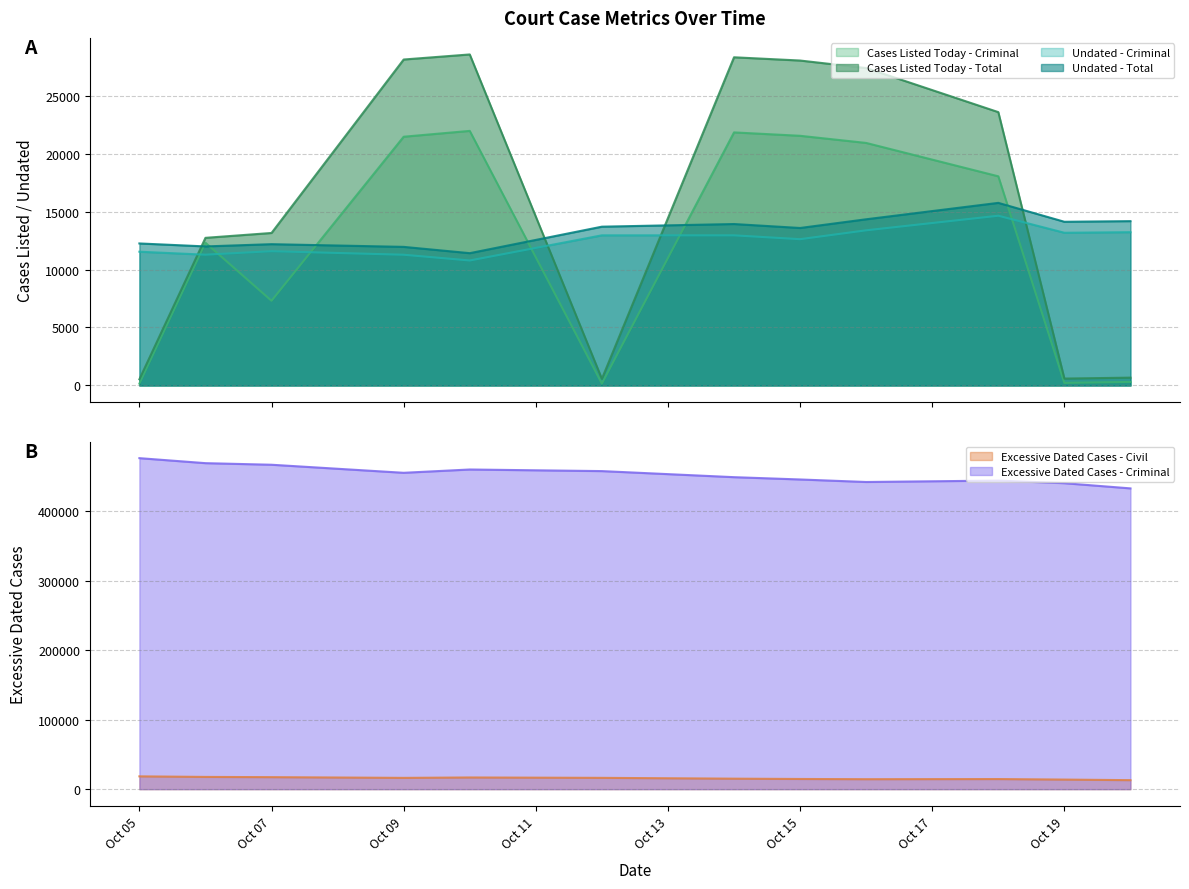

Does the chart have visible grid lines?

Yes